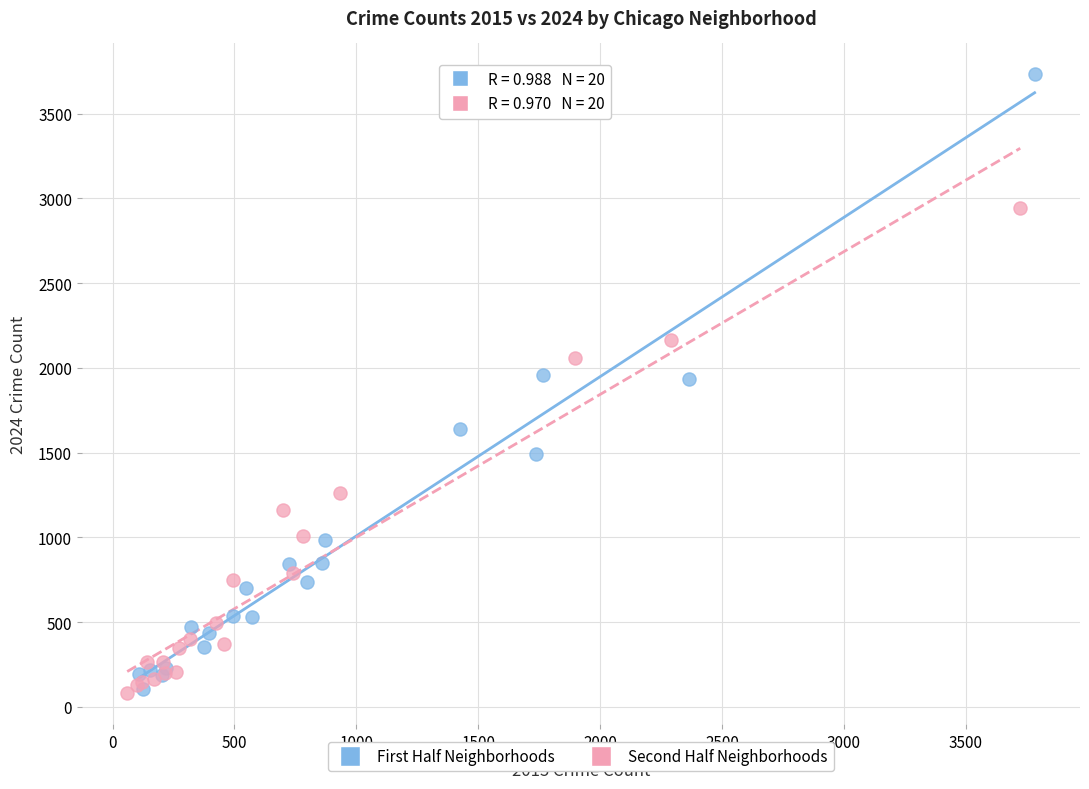

Which series has the widest spread of Y values?

First Half Neighborhoods